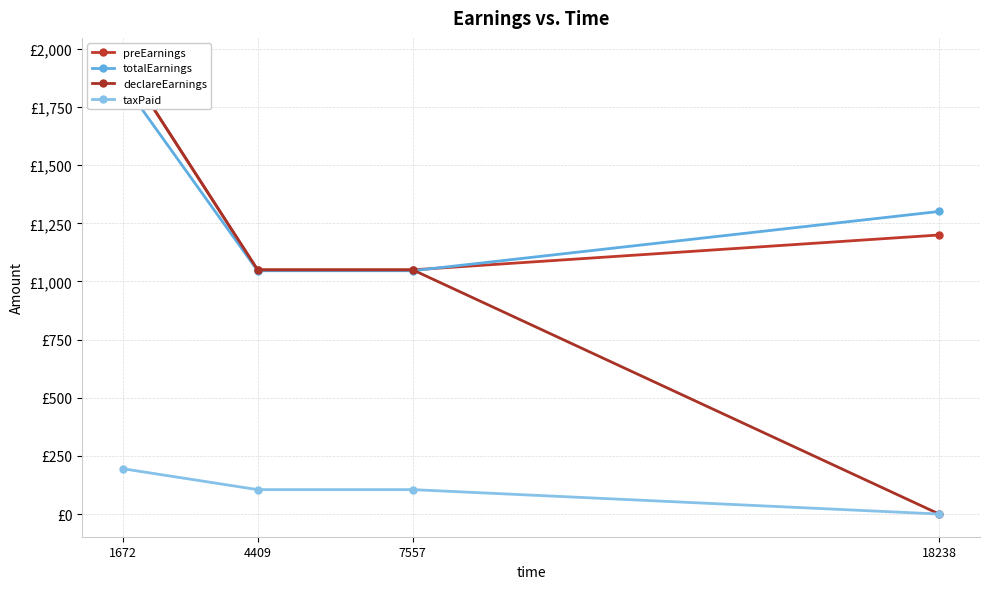

What is the spread (max minus min) of values at 4409?

945.0